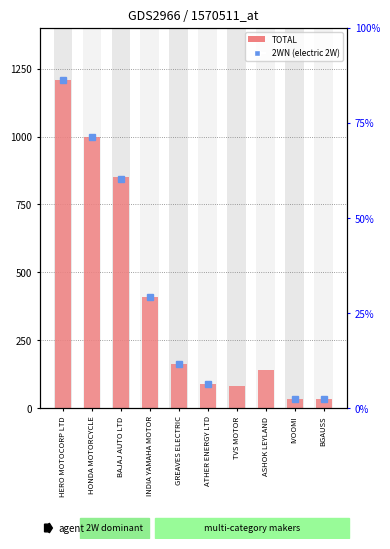

What is the change in value from INDIA YAMAHA MOTOR to BGAUSS?

-377